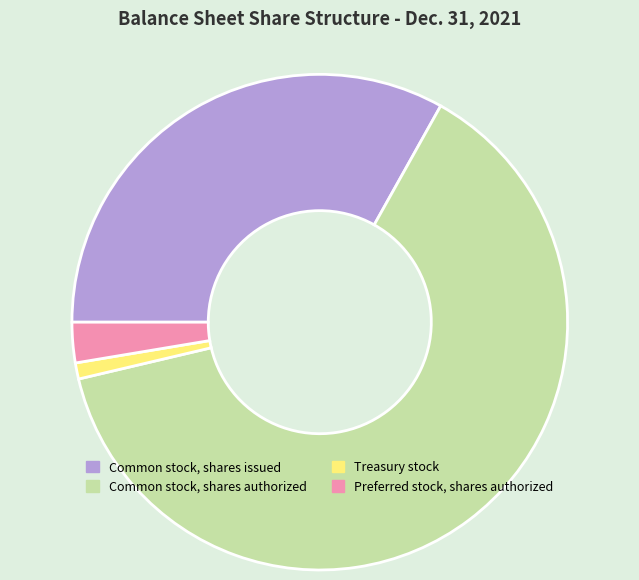

Rank the categories by value from lowest to highest.

Treasury stock, Preferred stock, shares authorized, Common stock, shares issued, Common stock, shares authorized